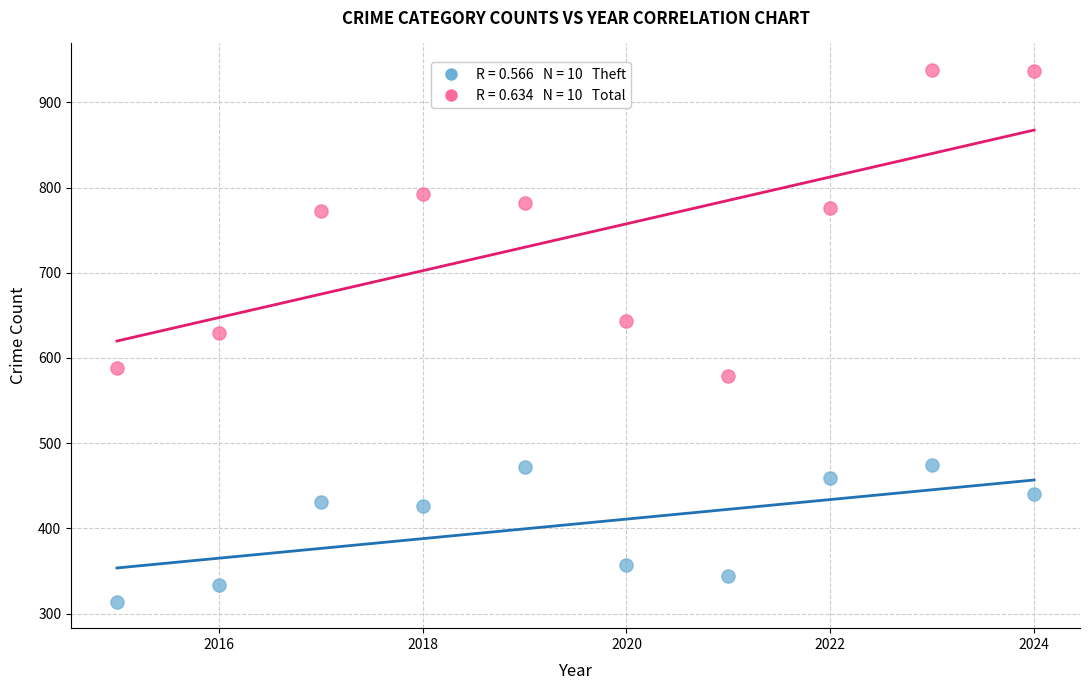

Across all data points, what is the range of X values (max minus min)?

9